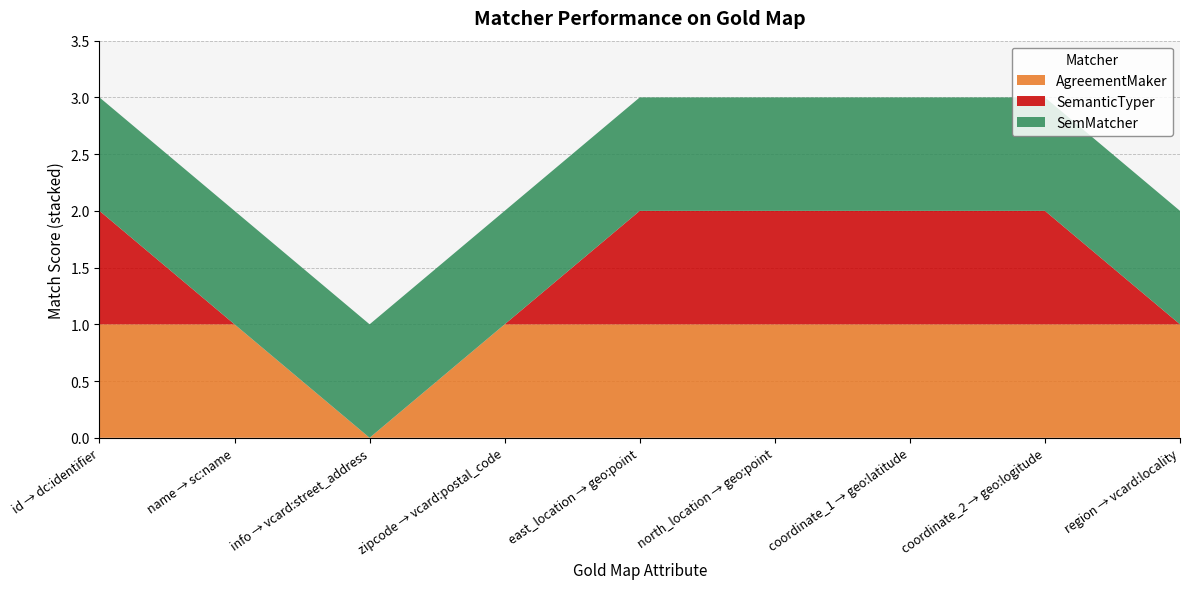

Reading left to right, list all the values displayed in this chart.

AgreementMaker: id → dc:identifier=1	name → sc:name=1	info → vcard:street_address=0	zipcode → vcard:postal_code=1	east_location → geo:point=1	north_location → geo:point=1	coordinate_1 → geo:latitude=1	coordinate_2 → geo:logitude=1	region → vcard:locality=1
SemanticTyper: id → dc:identifier=1	name → sc:name=0	info → vcard:street_address=0	zipcode → vcard:postal_code=0	east_location → geo:point=1	north_location → geo:point=1	coordinate_1 → geo:latitude=1	coordinate_2 → geo:logitude=1	region → vcard:locality=0
SemMatcher: id → dc:identifier=1	name → sc:name=1	info → vcard:street_address=1	zipcode → vcard:postal_code=1	east_location → geo:point=1	north_location → geo:point=1	coordinate_1 → geo:latitude=1	coordinate_2 → geo:logitude=1	region → vcard:locality=1